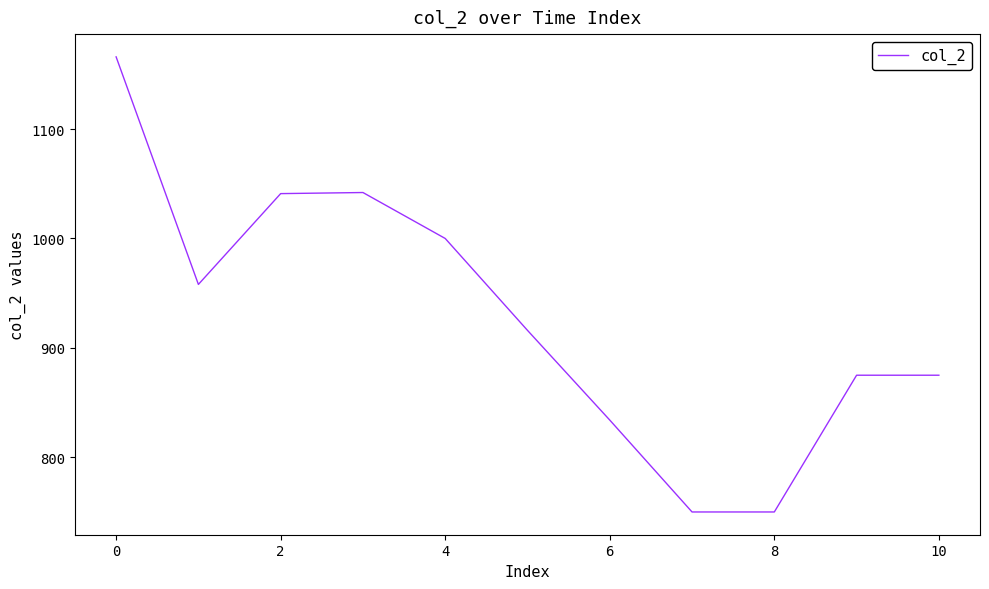

What is the smallest value displayed?

750